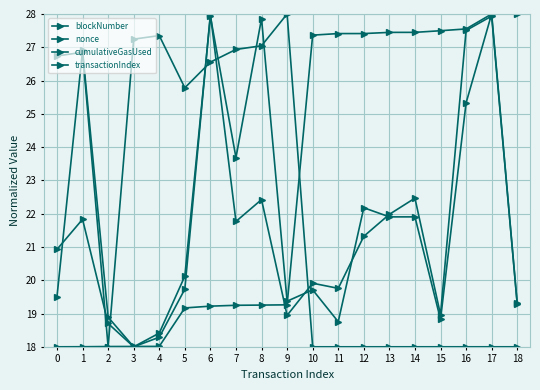

How many values in the blockNumber series are below 19?

5